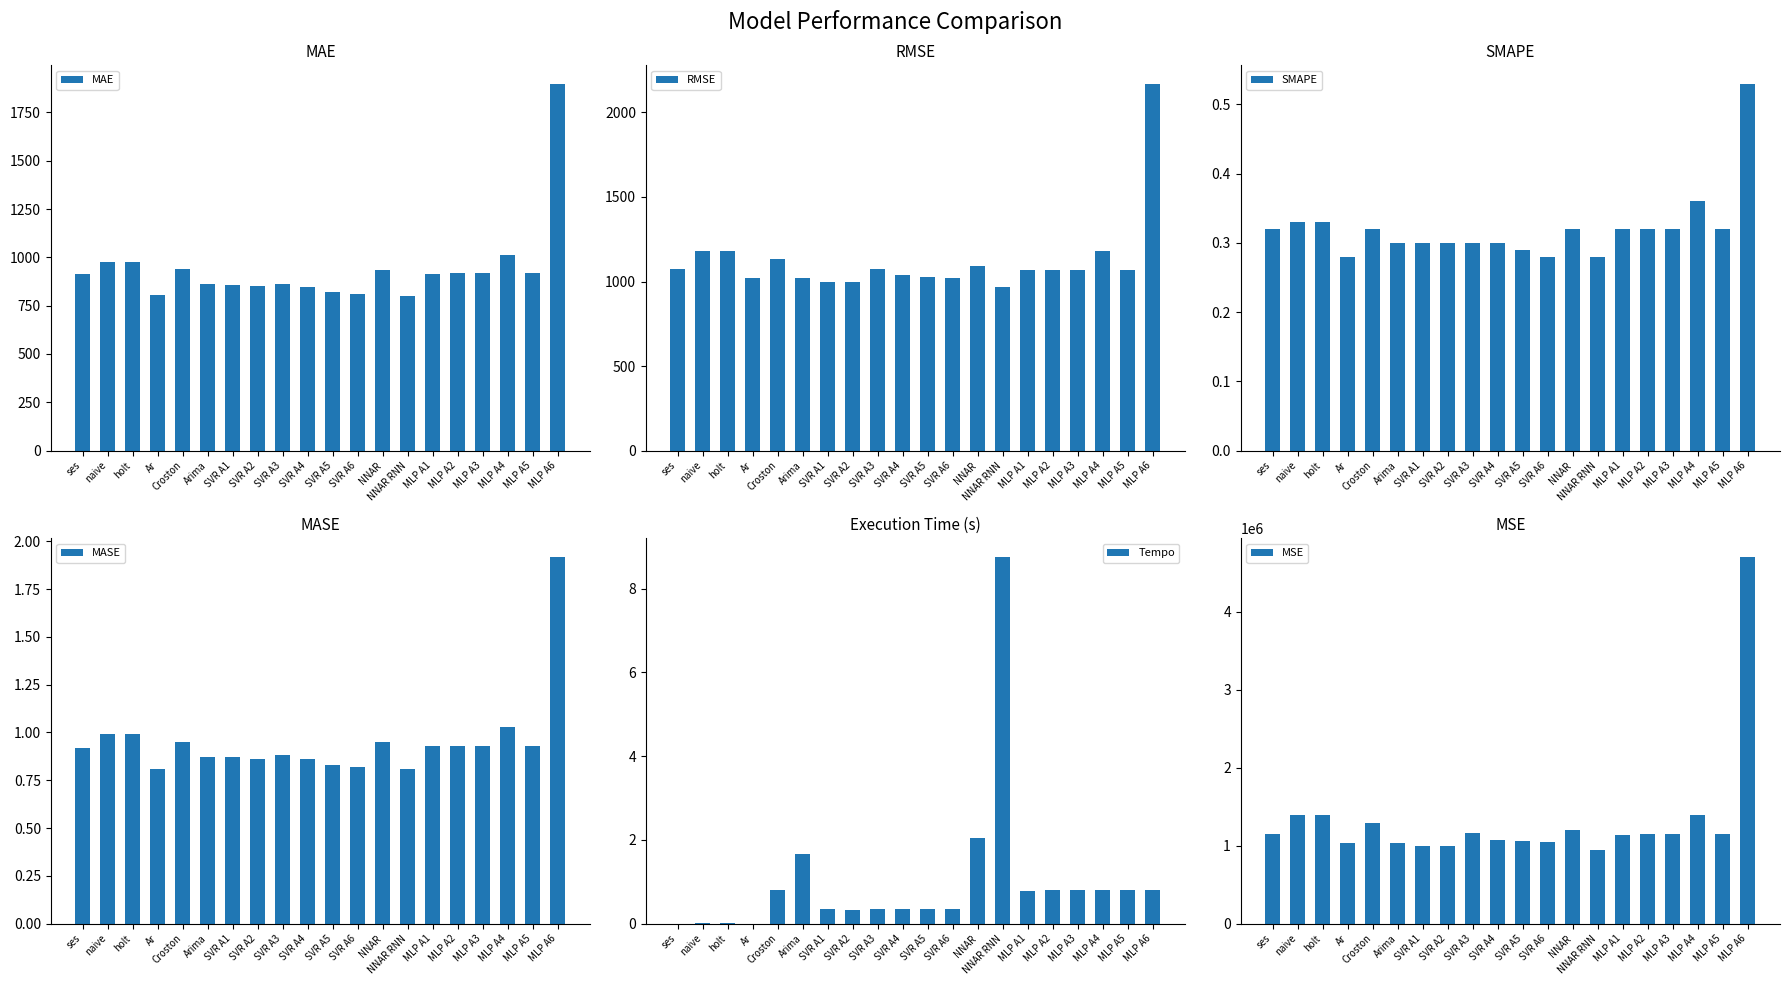

At which label does MSE reach its minimum?

NNAR RNN